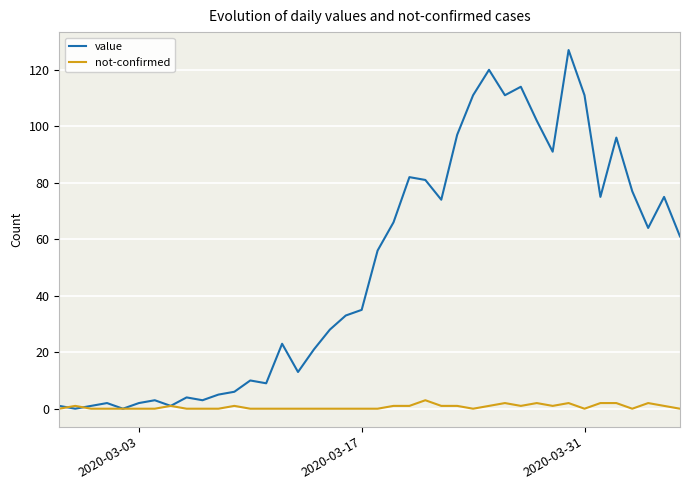

List the series in order of their peak value, lowest first.

not-confirmed, value